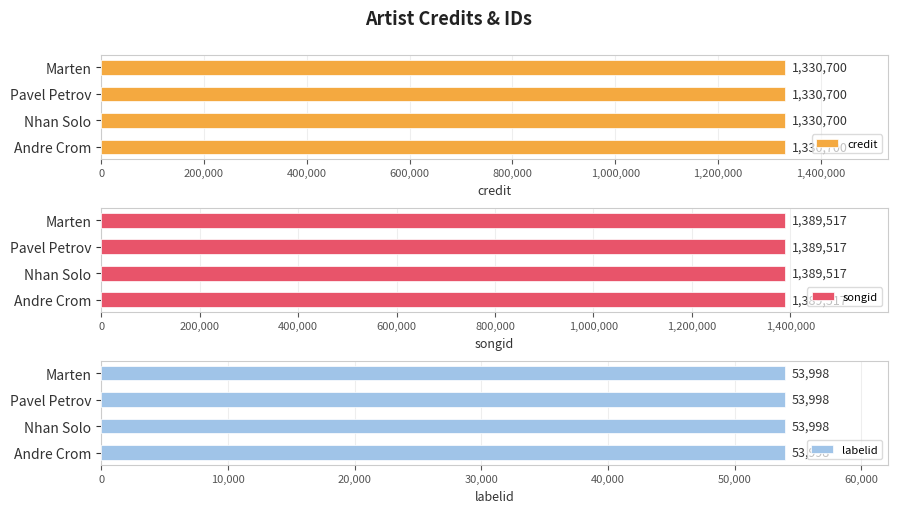

How many groups of bars are there?

4